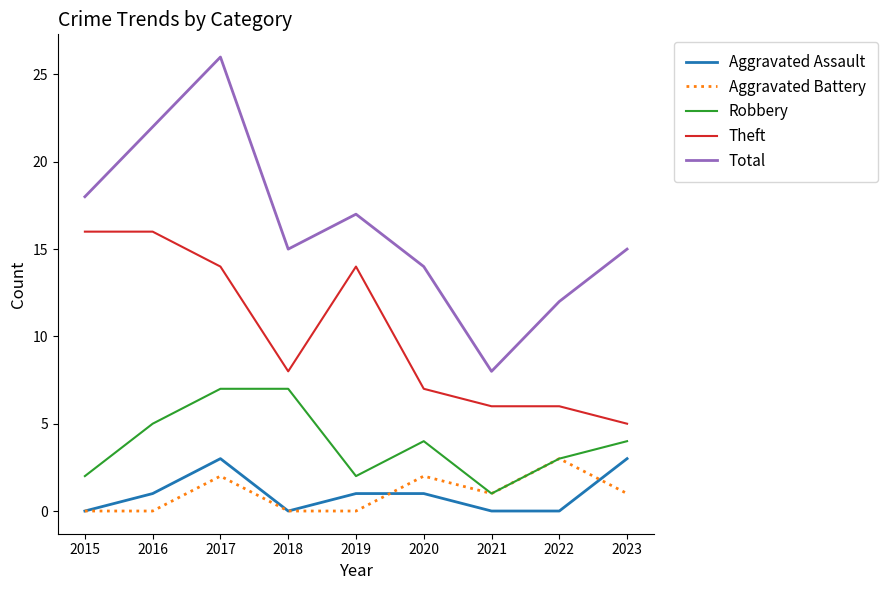

True or false: Total has a value of 15 at 2023.

True